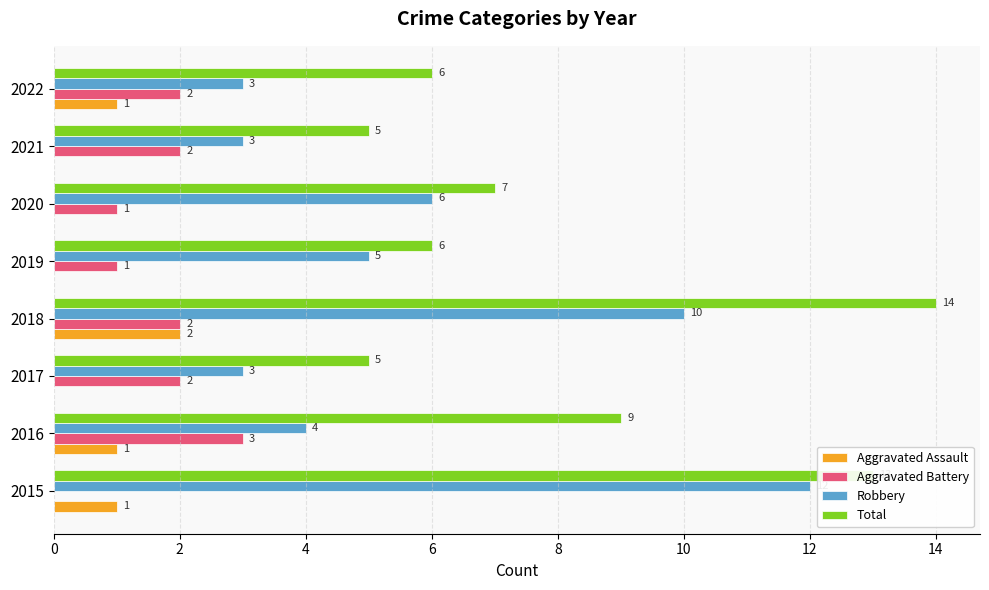

How many Aggravated Assault values are between 0 and 1?

7